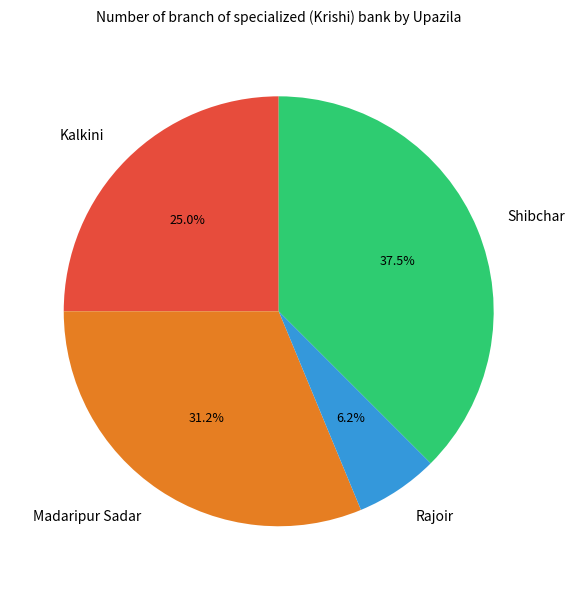

To the nearest percent, what portion does Rajoir represent?

6%